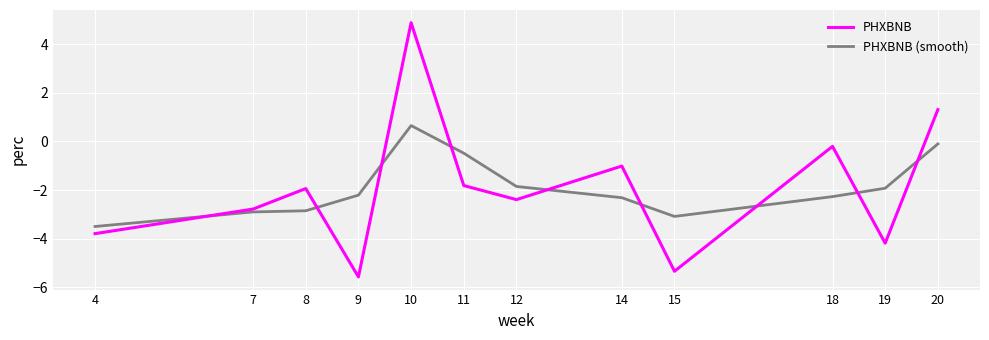

At 15, list the series in order from largest to smallest.

PHXBNB (smooth), PHXBNB